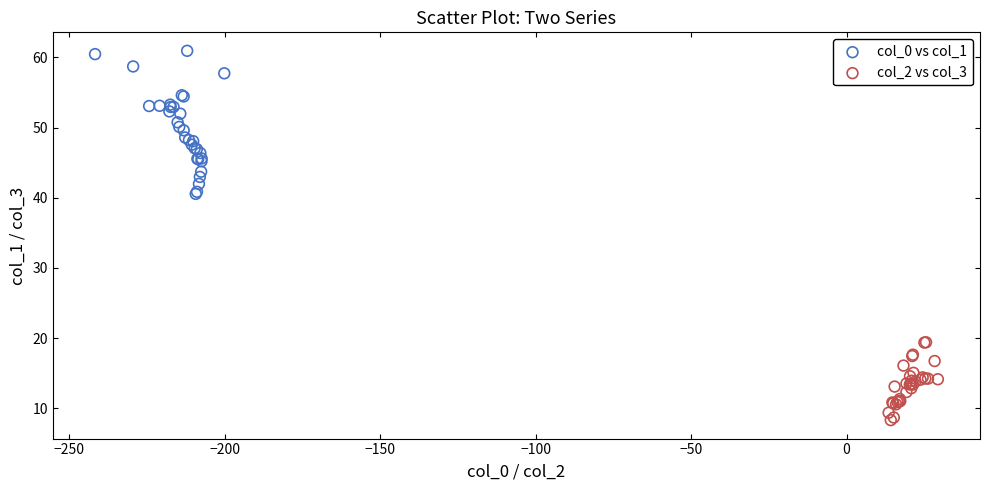

Which series has the widest spread of Y values?

col_0 vs col_1